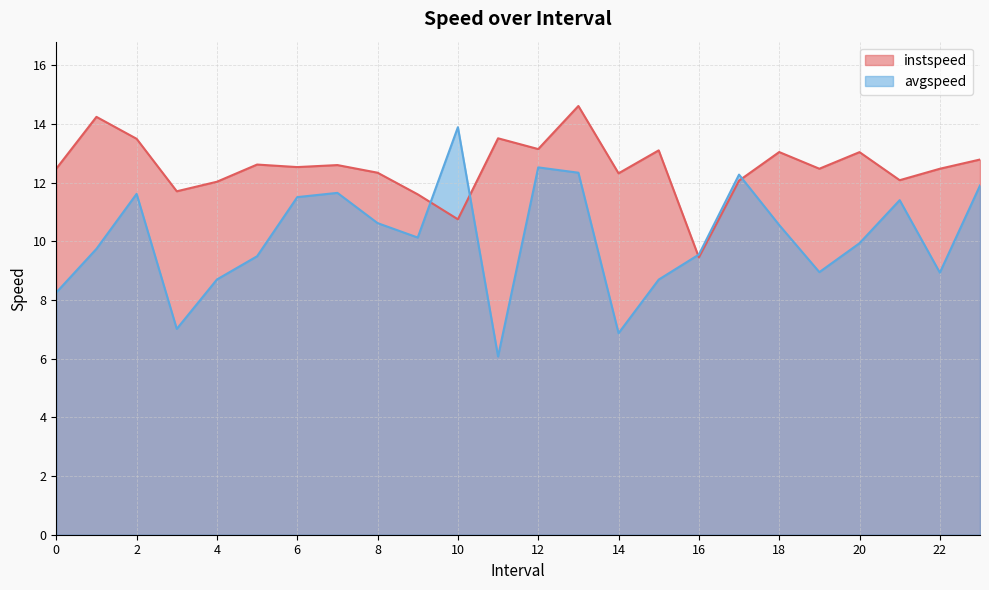

At how many categories does at least one series exceed 9?

24